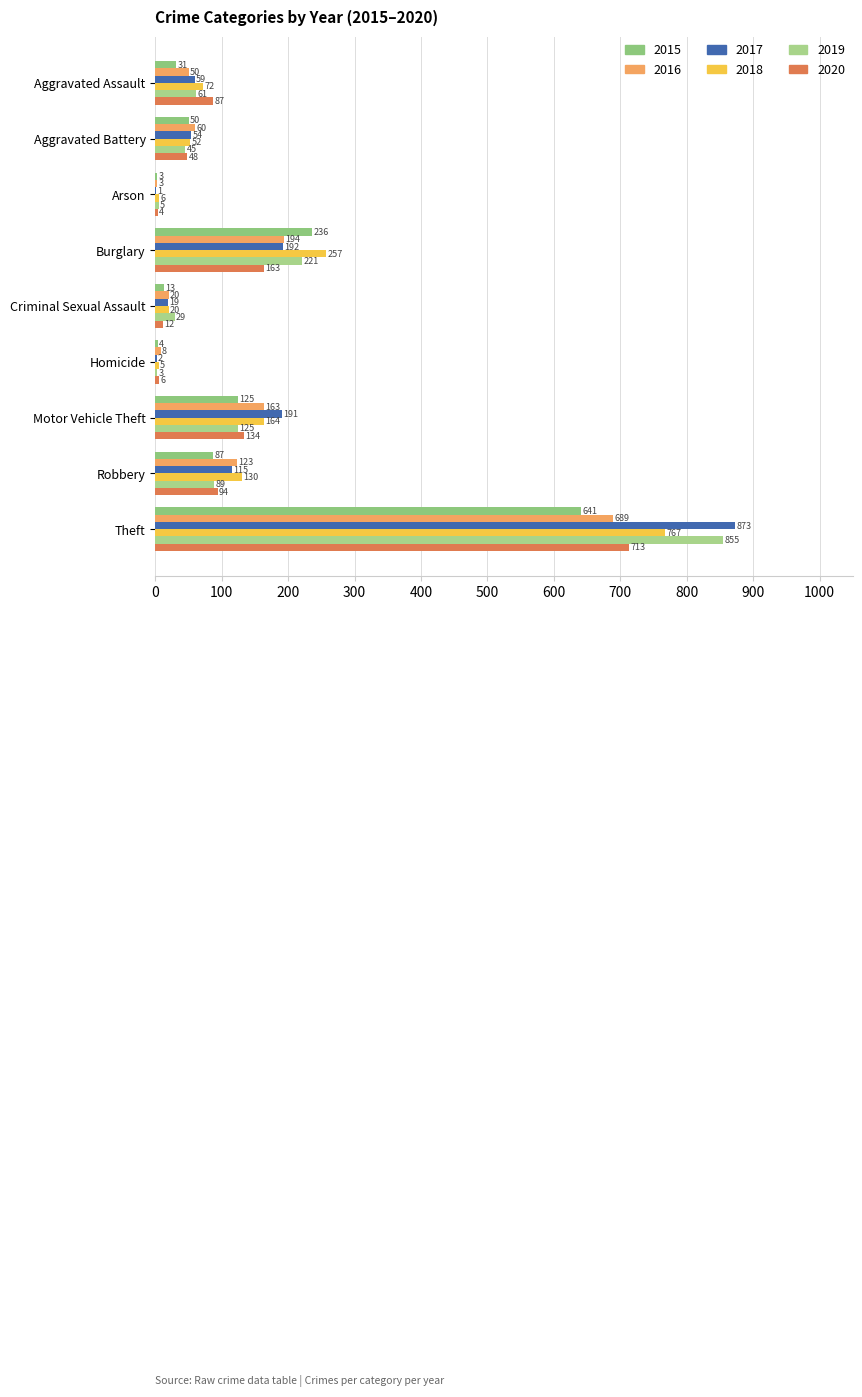

How many categories are shown in the chart?

9